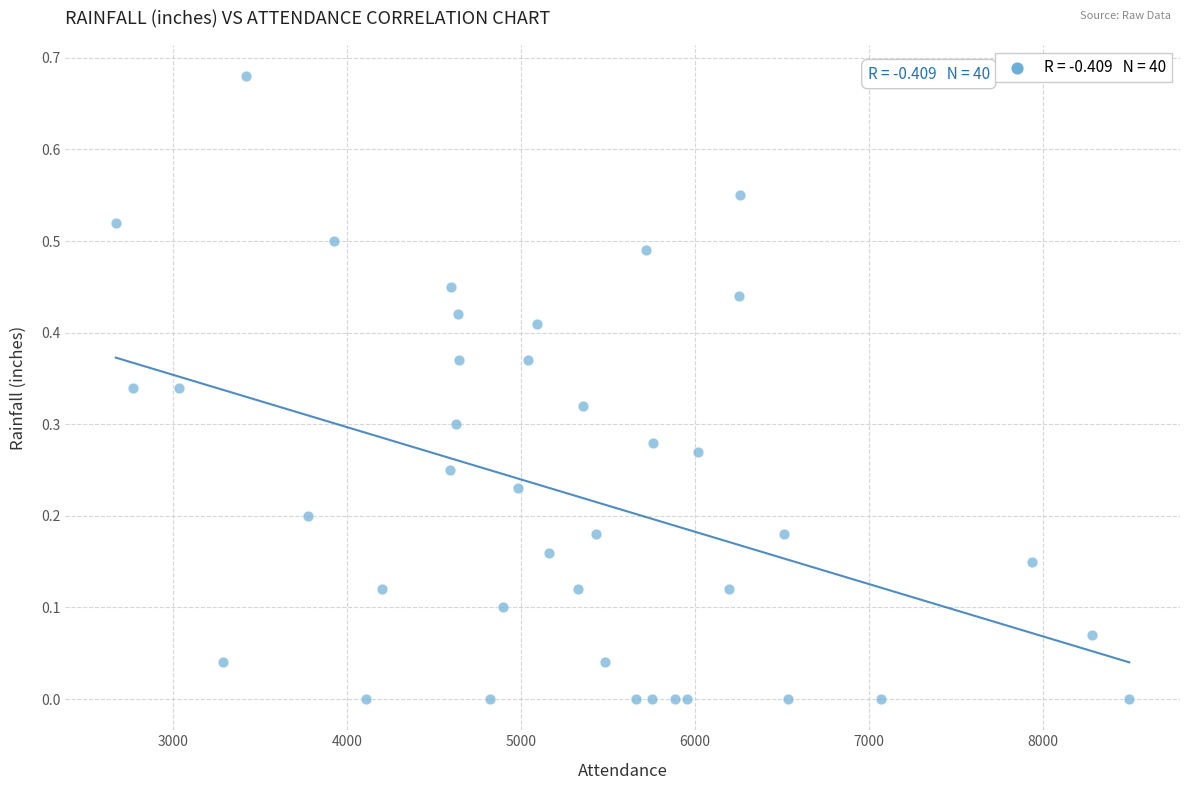

What is the range of X values (max minus min)?

5824.0